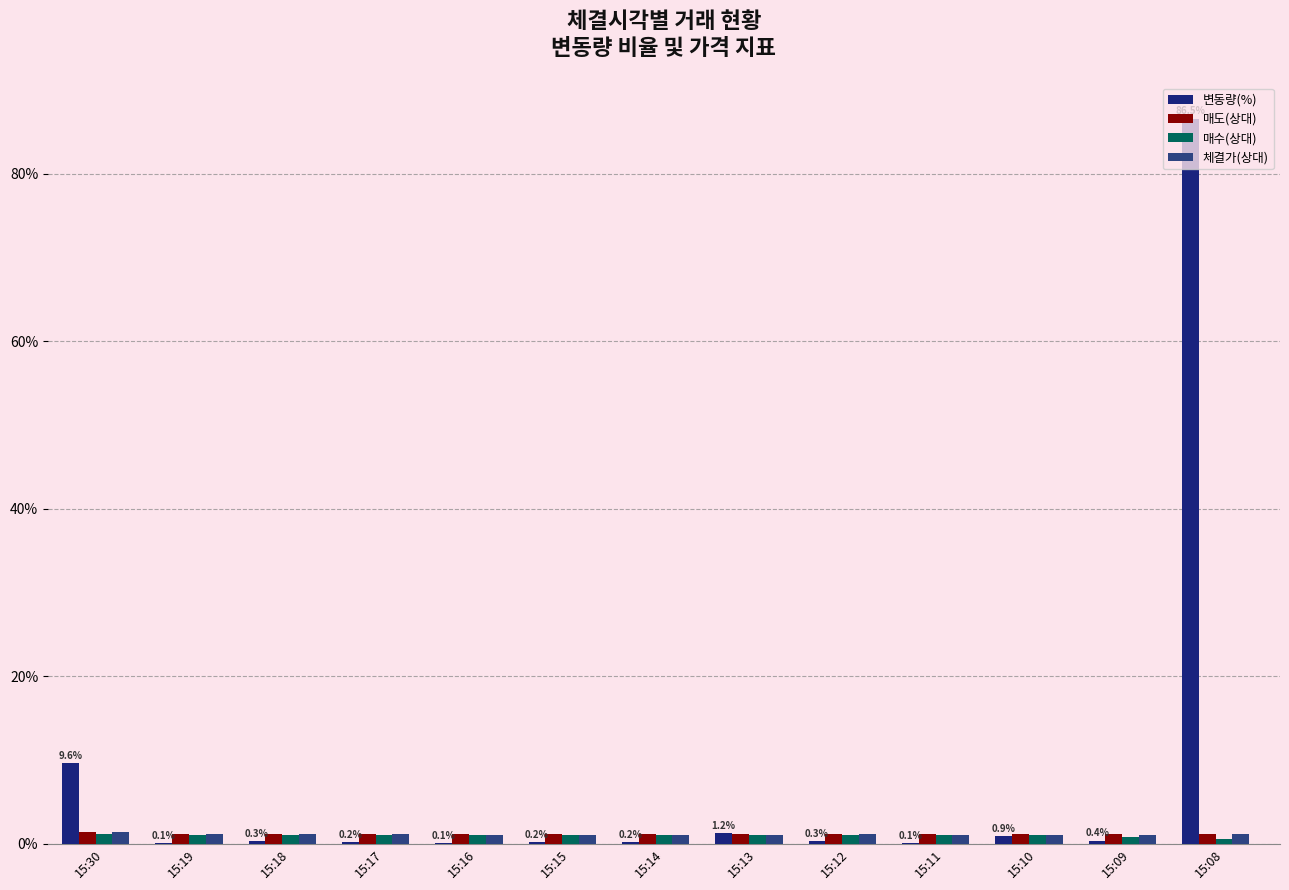

Between 15:19 and 15:18, which series saw the biggest shift?

변동량(%)